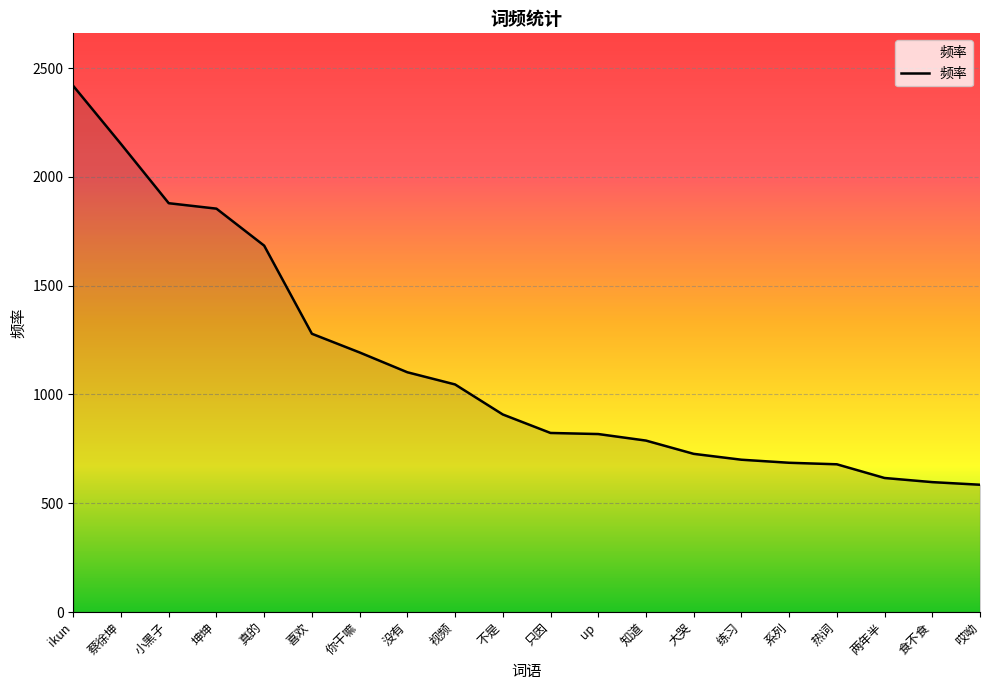

What value does the data have at 小黑子?

1879